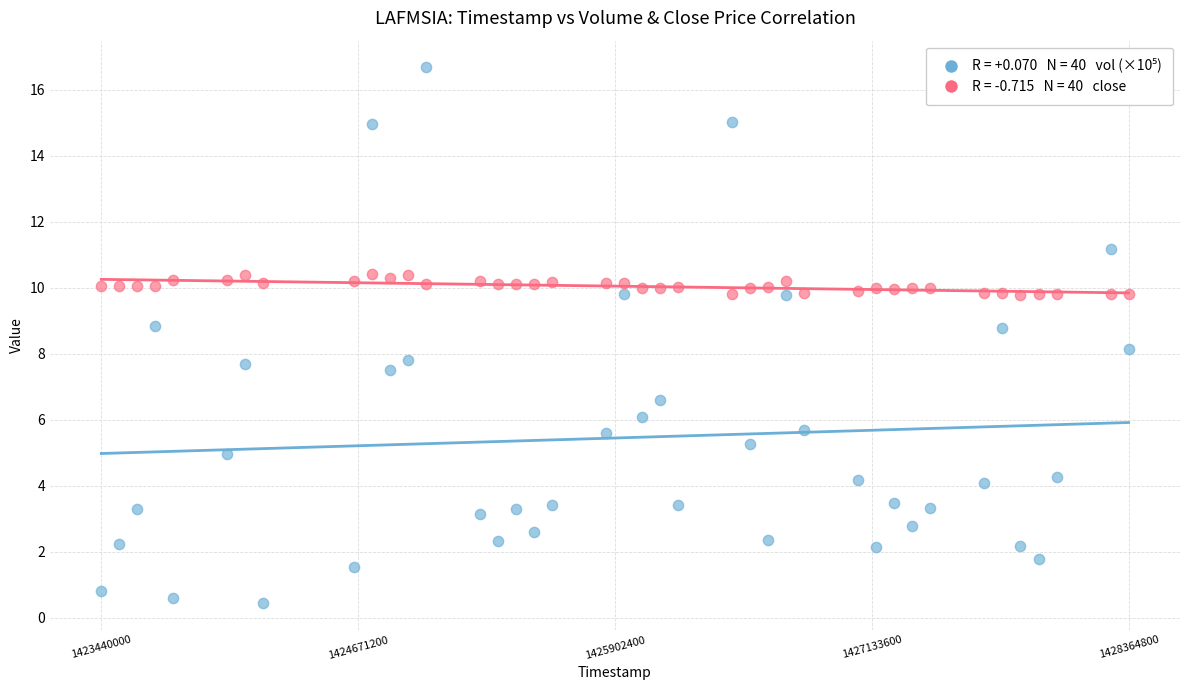

Across all data points, what is the range of X values (max minus min)?

4924800.0